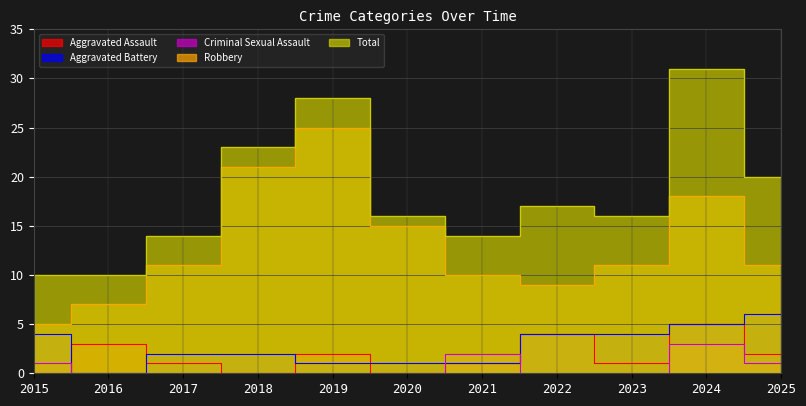

Read the Aggravated Battery value at 2024.

5